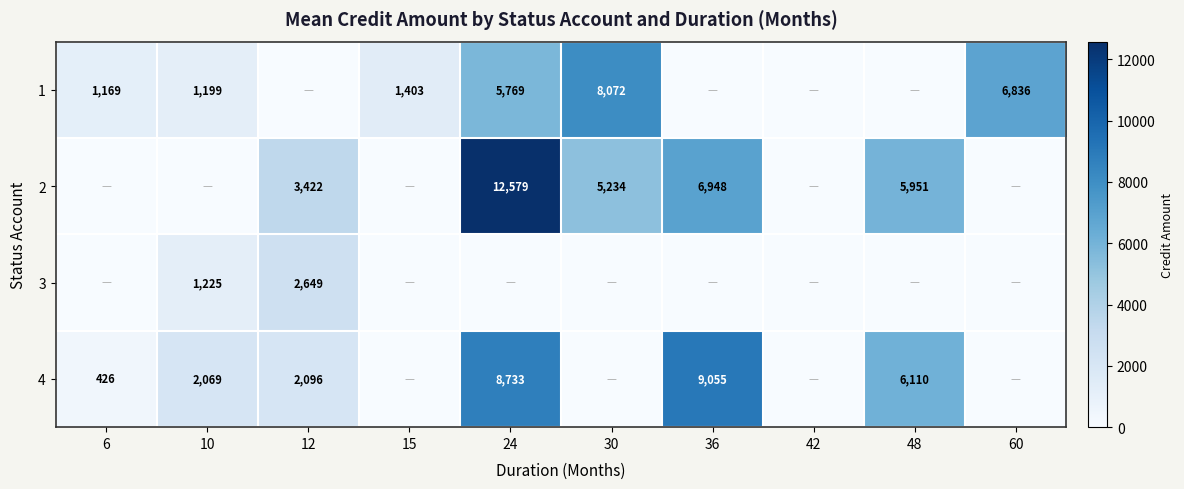

The value of 4 at 6 is 426. True or false?

True